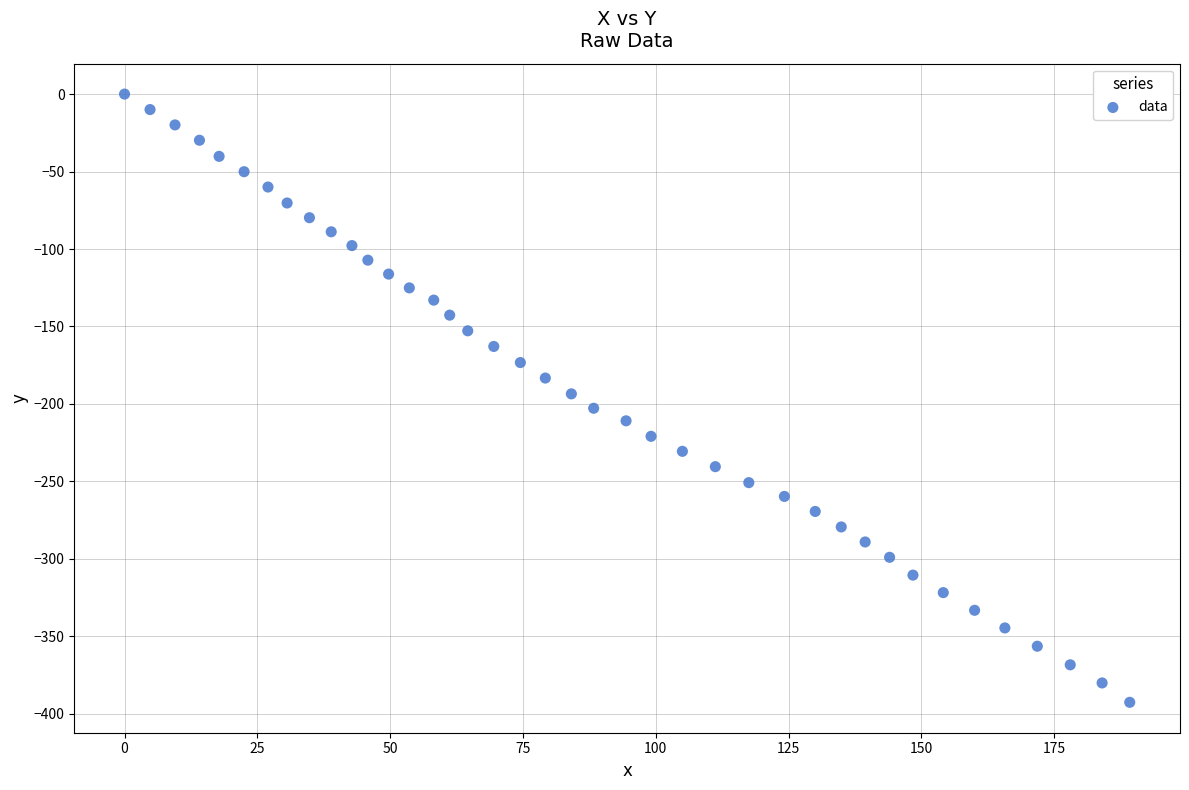

What is the range of X values (max minus min)?

189.2